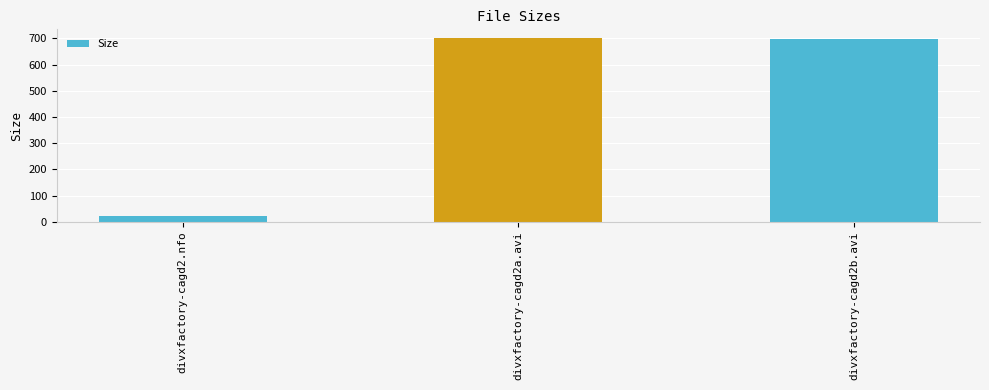

What is the value of the 3rd bar from the left?

699.1